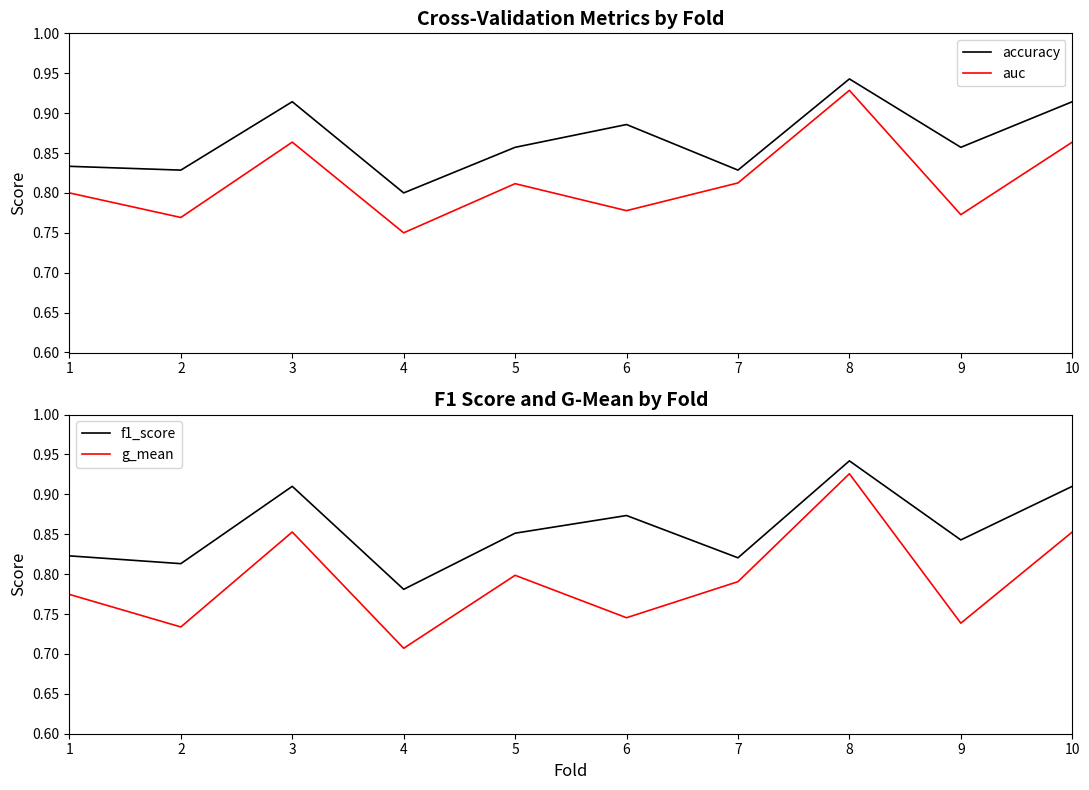

True or false: g_mean and auc cross at least once.

False